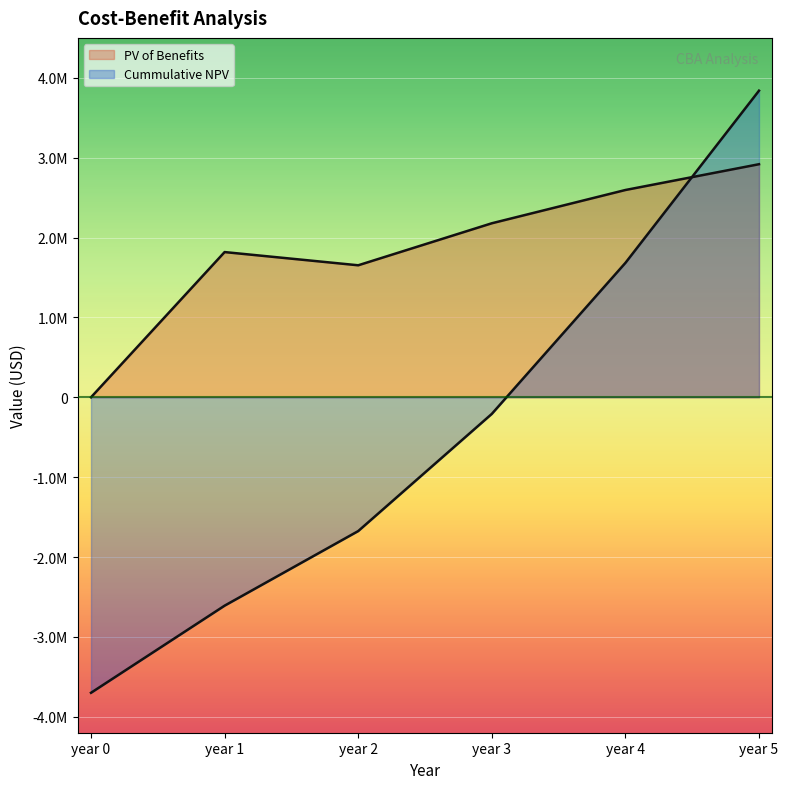

Between year 1 and year 4, which series saw the biggest shift?

Cummulative NPV